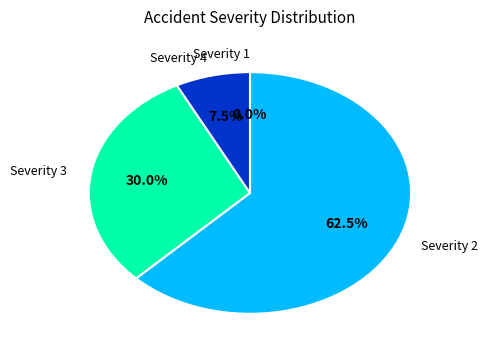

How many segments does this pie chart have?

4